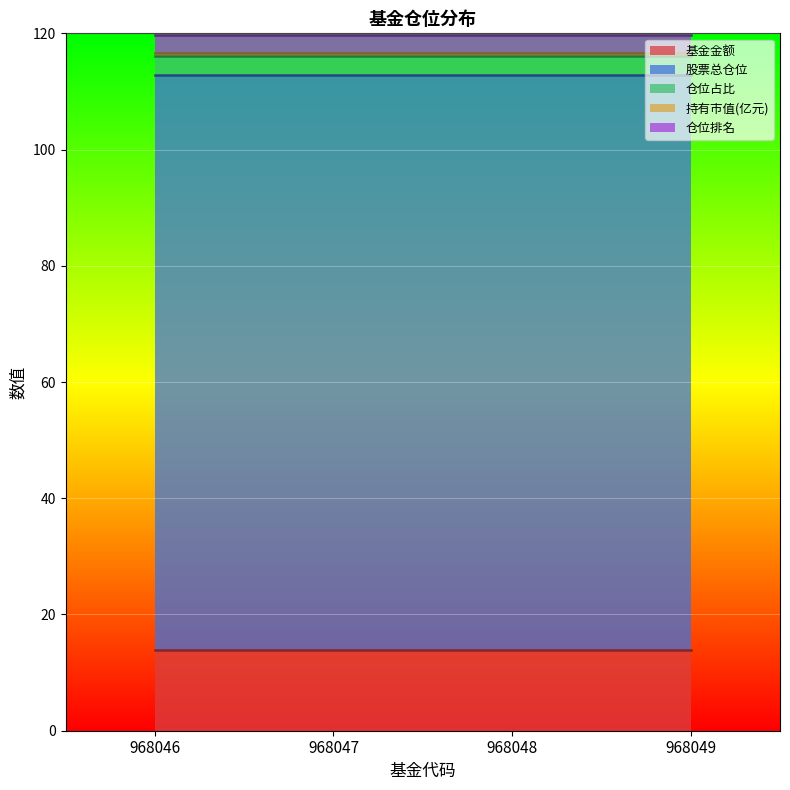

At which category is the sum across all series the highest?

968046